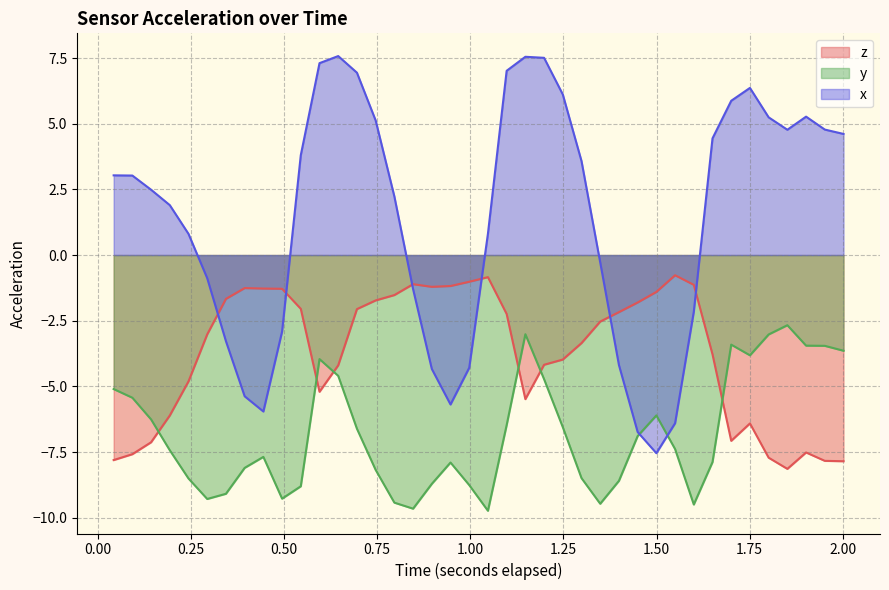

Rank the series by their maximum value, from lowest to highest.

y, z, x